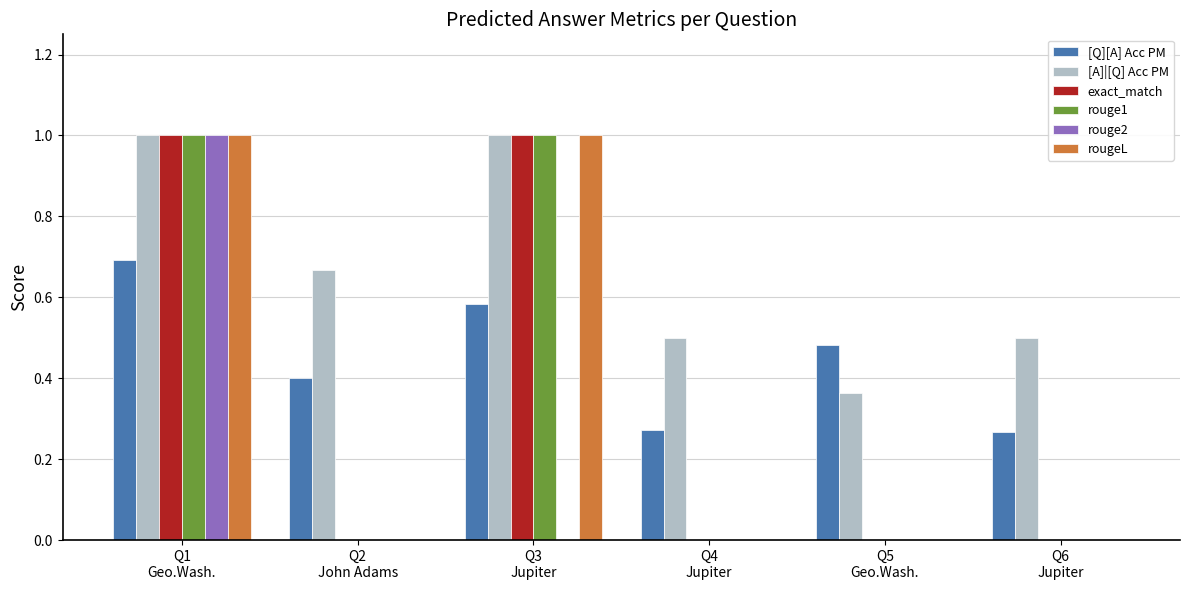

What is the maximum value shown in the chart?

1.0